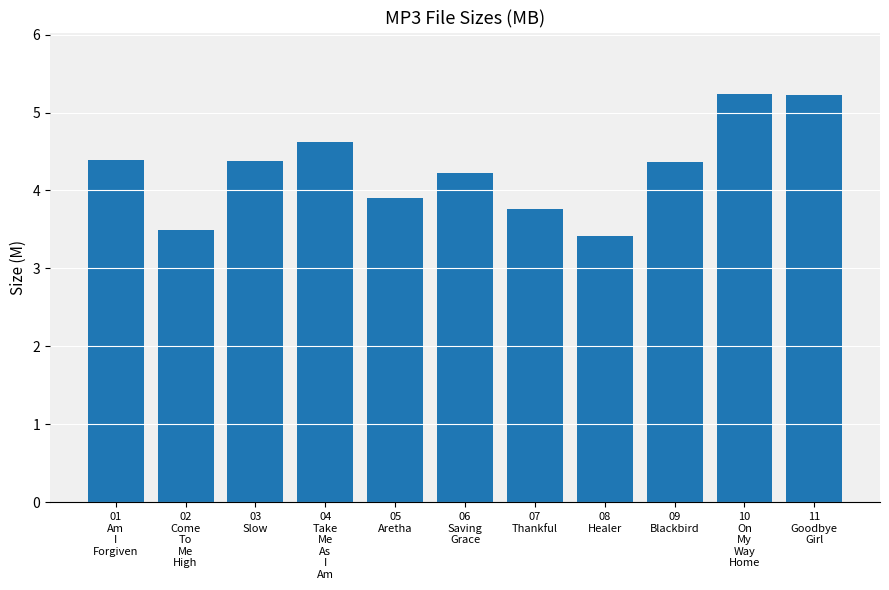

Reading left to right, transcribe all the data shown in this chart.

01
Am
I
Forgiven=4.4	02
Come
To
Me
High=3.5	03
Slow=4.4	04
Take
Me
As
I
Am=4.6	05
Aretha=3.9	06
Saving
Grace=4.2	07
Thankful=3.8	08
Healer=3.4	09
Blackbird=4.4	10
On
My
Way
Home=5.2	11
Goodbye
Girl=5.2